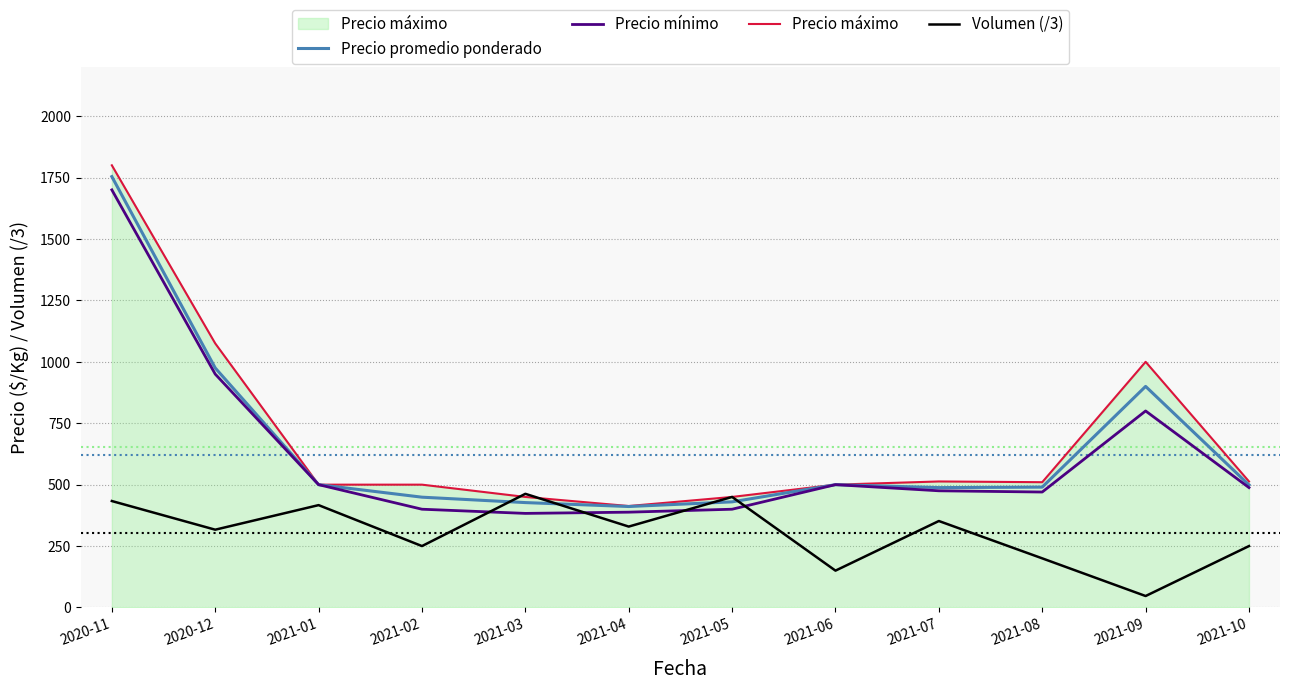

What is the total value across all series at 2020-12?

3316.7